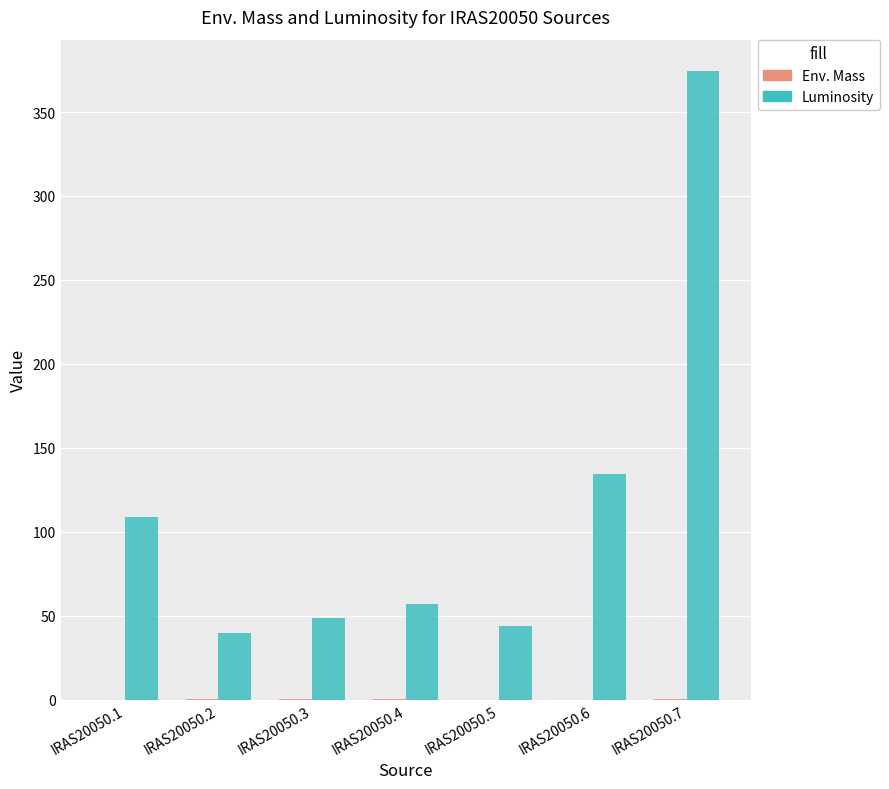

What is the spread (max minus min) of values at IRAS20050.1?

108.8